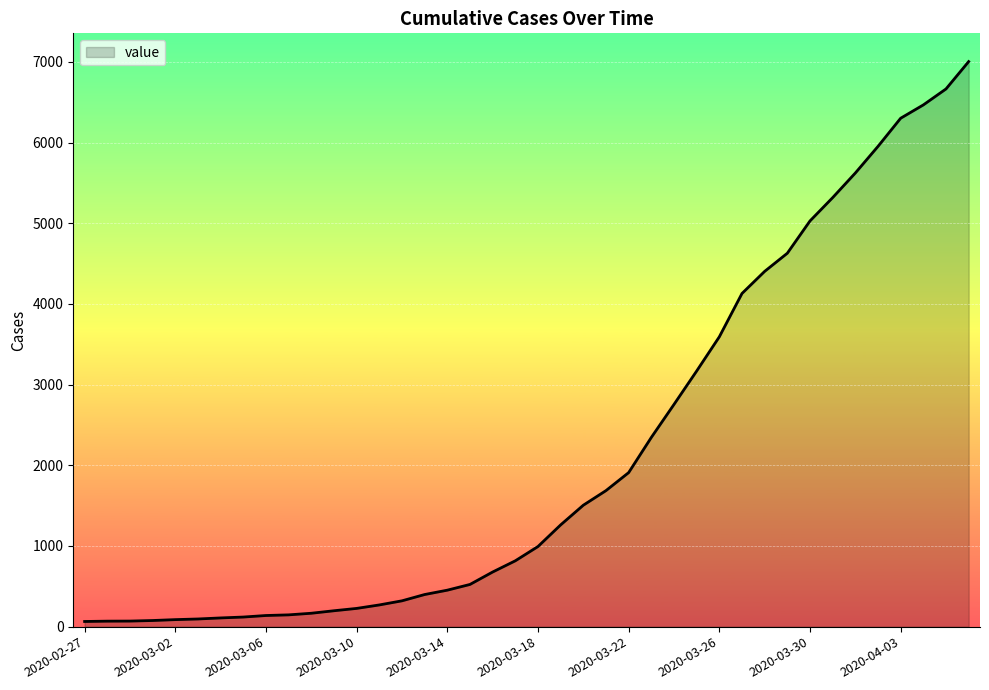

What is the difference between the maximum and second lowest values?

6935